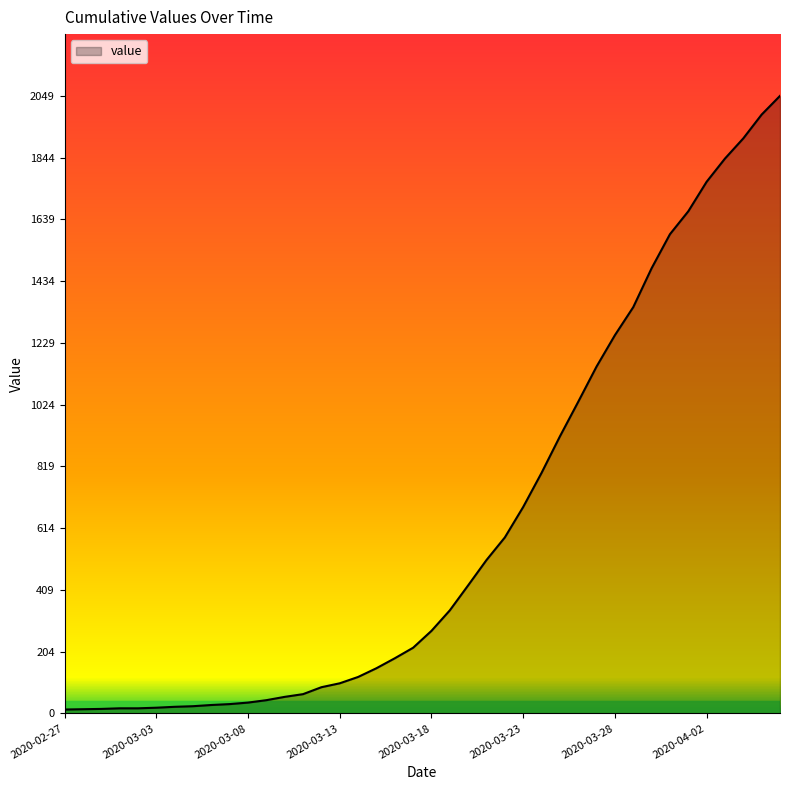

What is the greatest value displayed?

2049